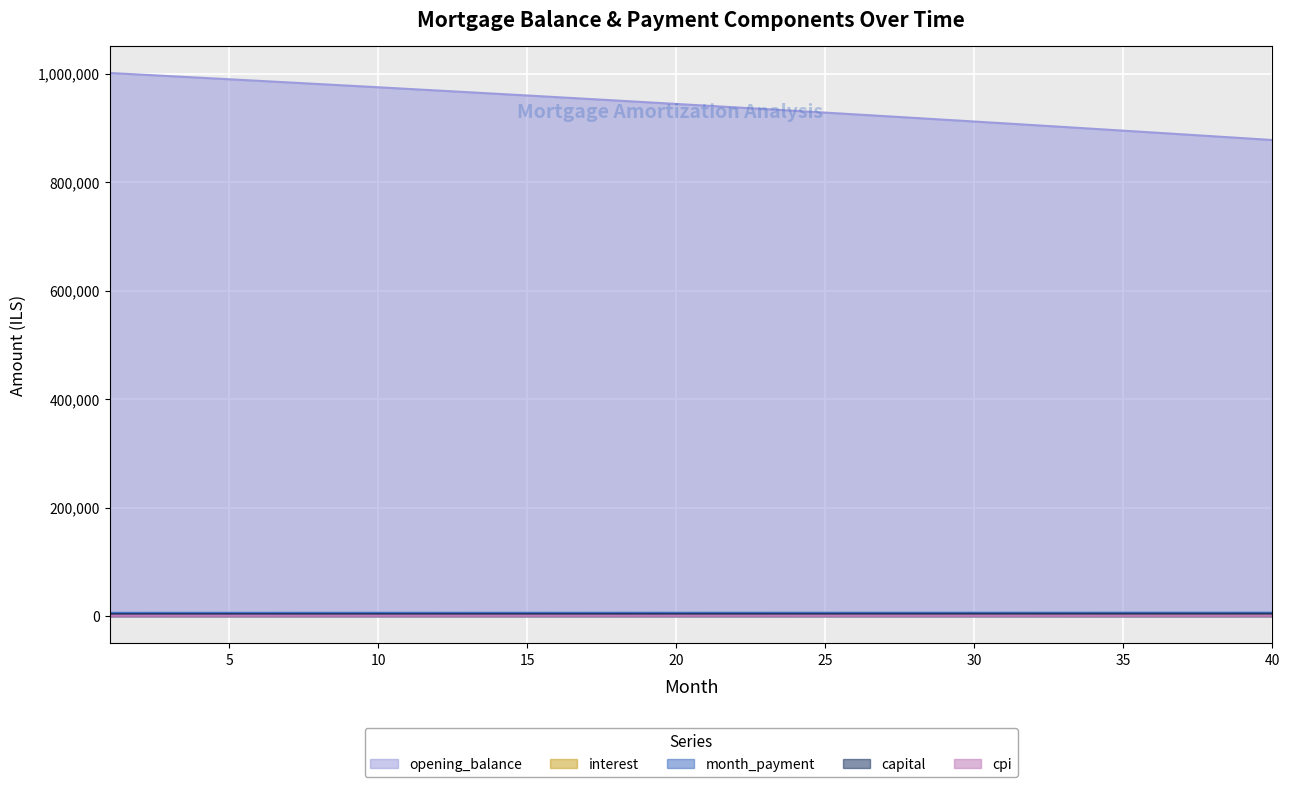

What is the approximate value of interest at 38?

2026.9